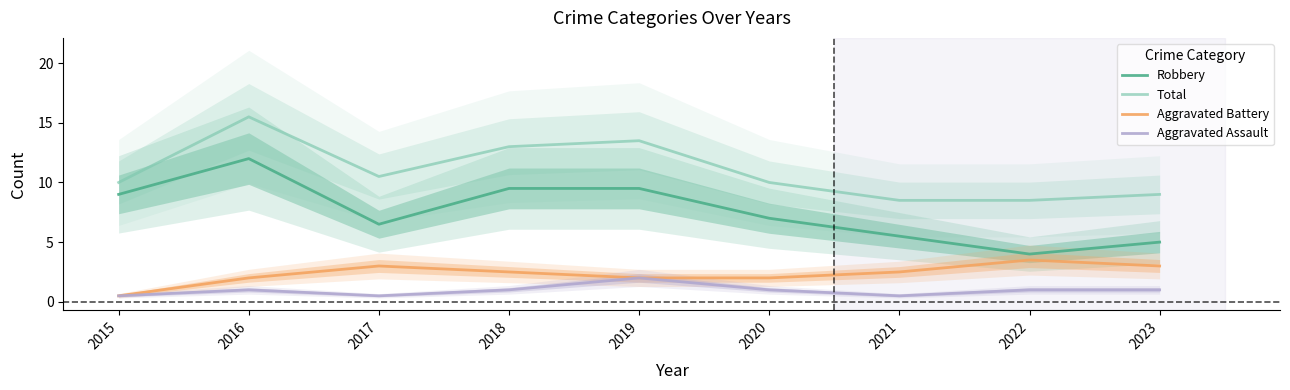

True or false: Aggravated Battery and Aggravated Assault cross at least once.

False